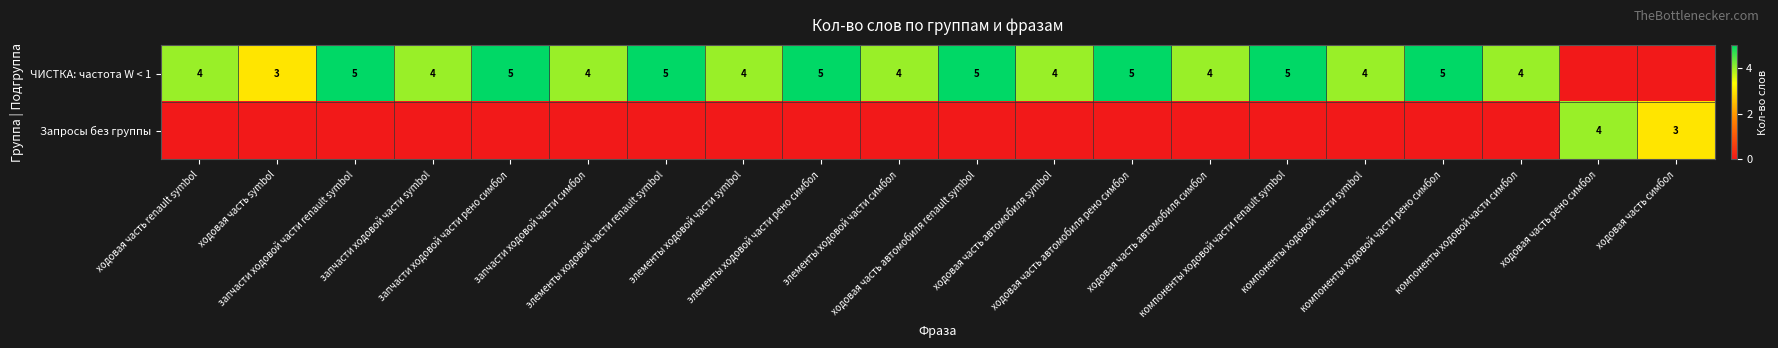

True or false: ЧИСТКА: частота W < 1 has a value of 4 at компоненты ходовой части симбол.

True